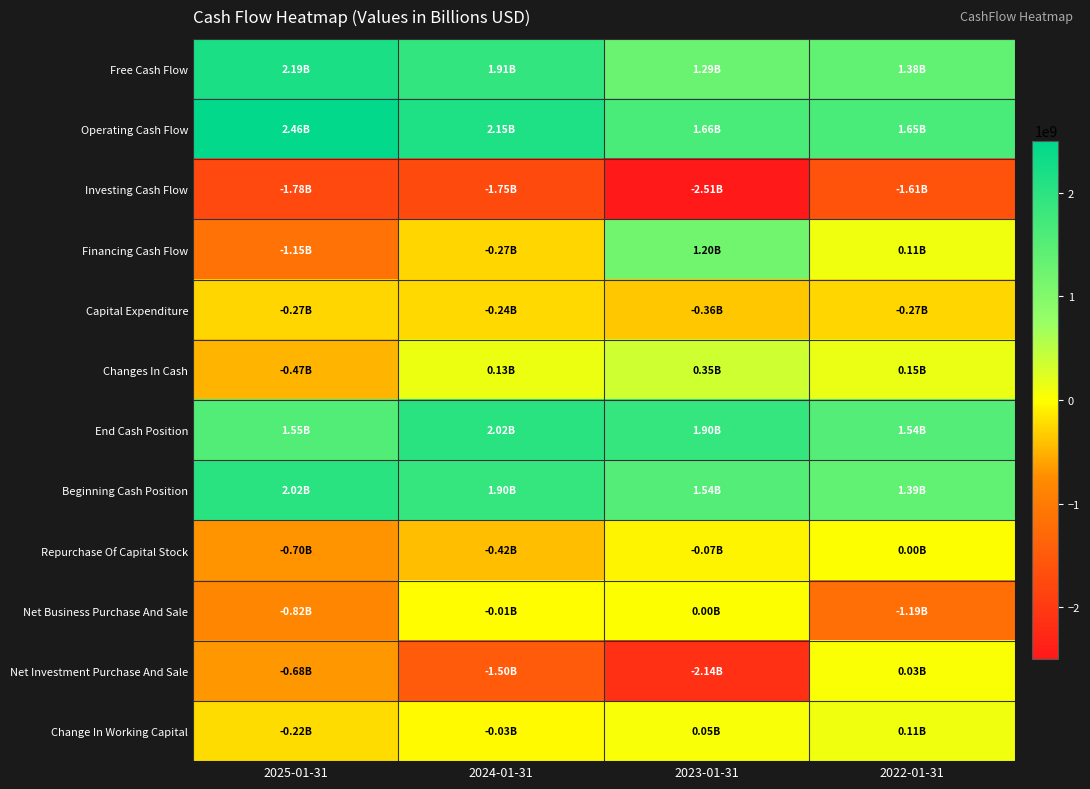

Which category has the highest value across all series?

2025-01-31